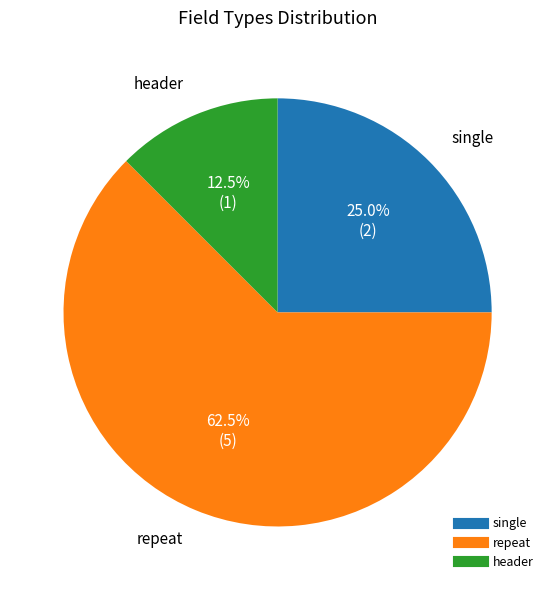

Approximately how many times larger is the value at single compared to header?

2.0